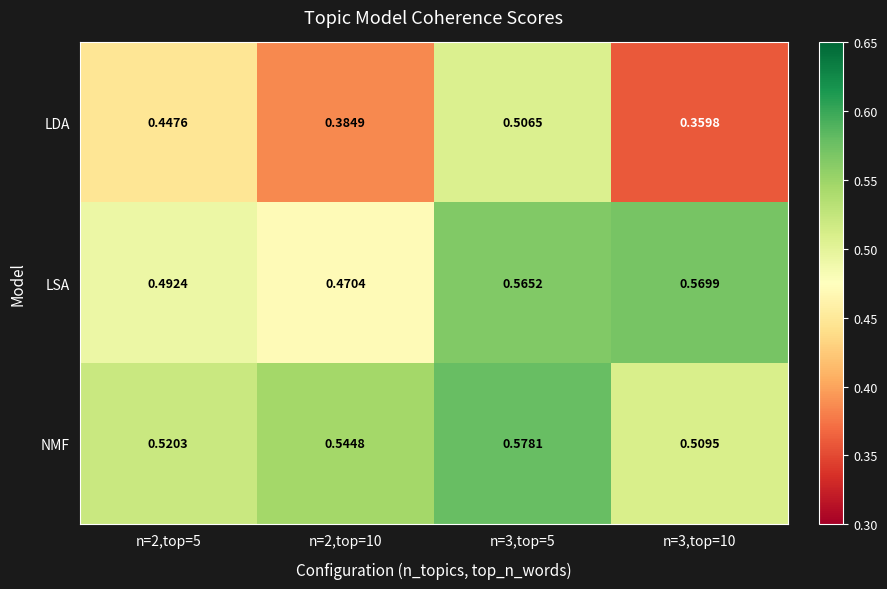

Which category has the highest value across all series?

n=3,top=5